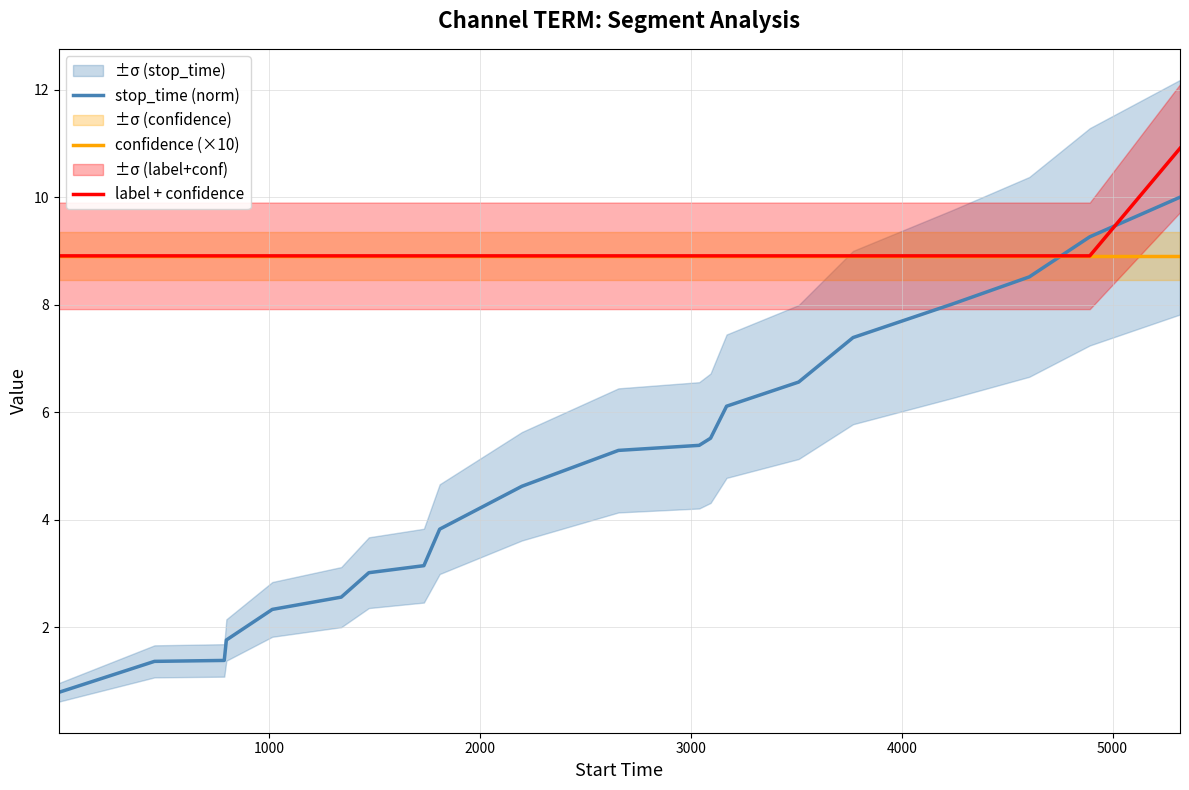

After their last crossing, which series has the higher values: stop_time (norm) or label + confidence?

label + confidence